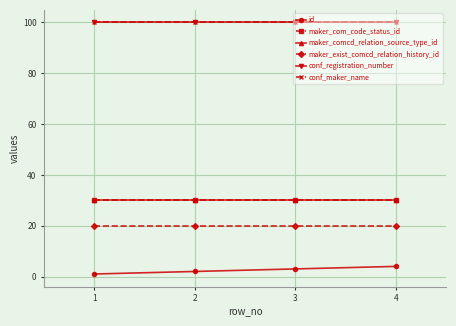

Count the id values in the range 2 to 4.

3